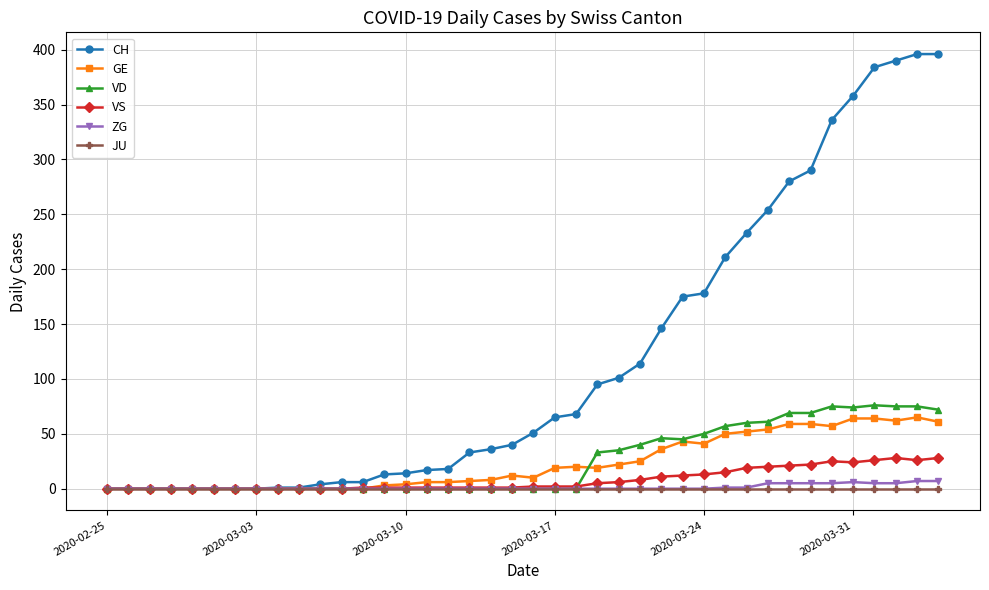

Which series has the largest range (max minus min)?

CH